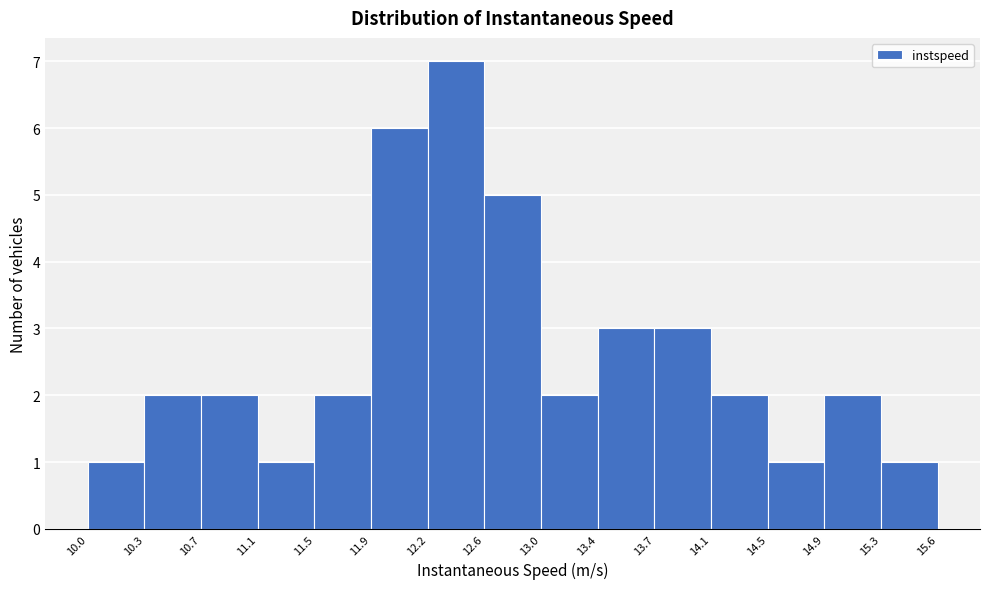

Which range on the x-axis has the tallest bar?

12.2 to 12.6